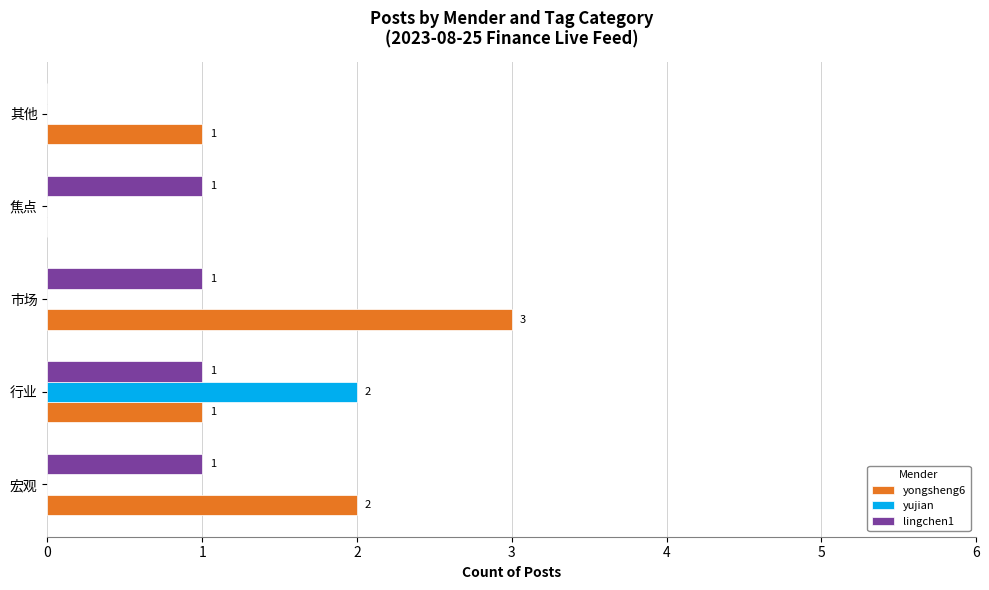

What is the sum of all lingchen1 values?

4